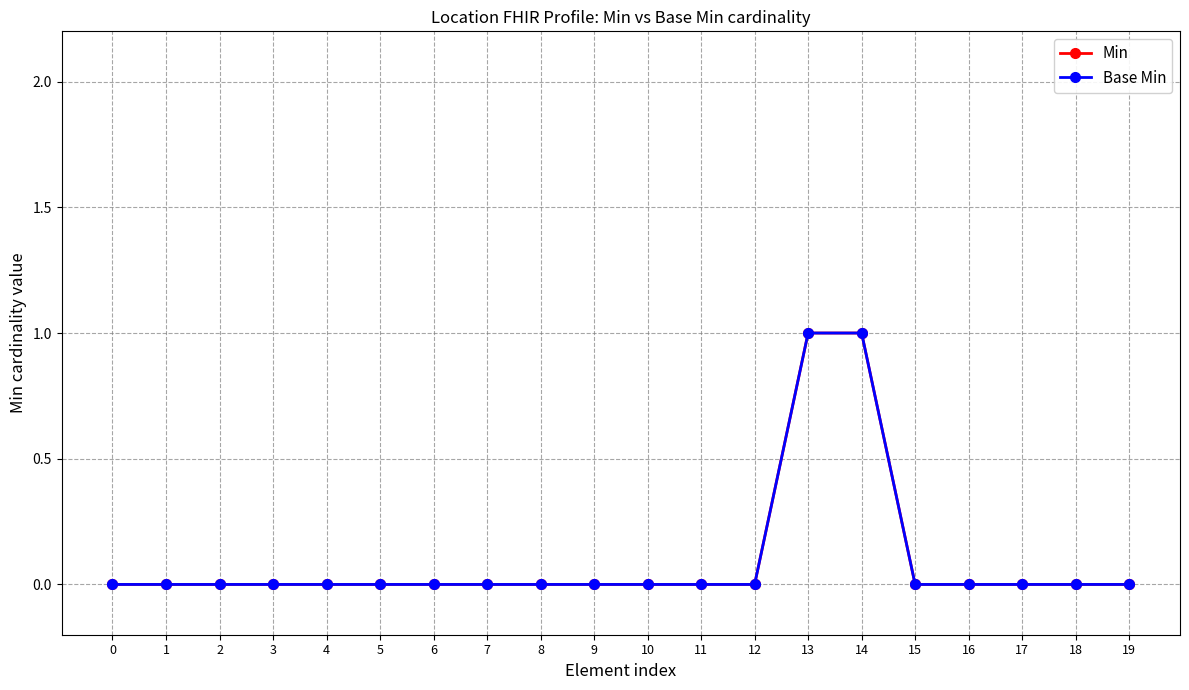

True or false: Base Min and Min intersect in this chart.

False